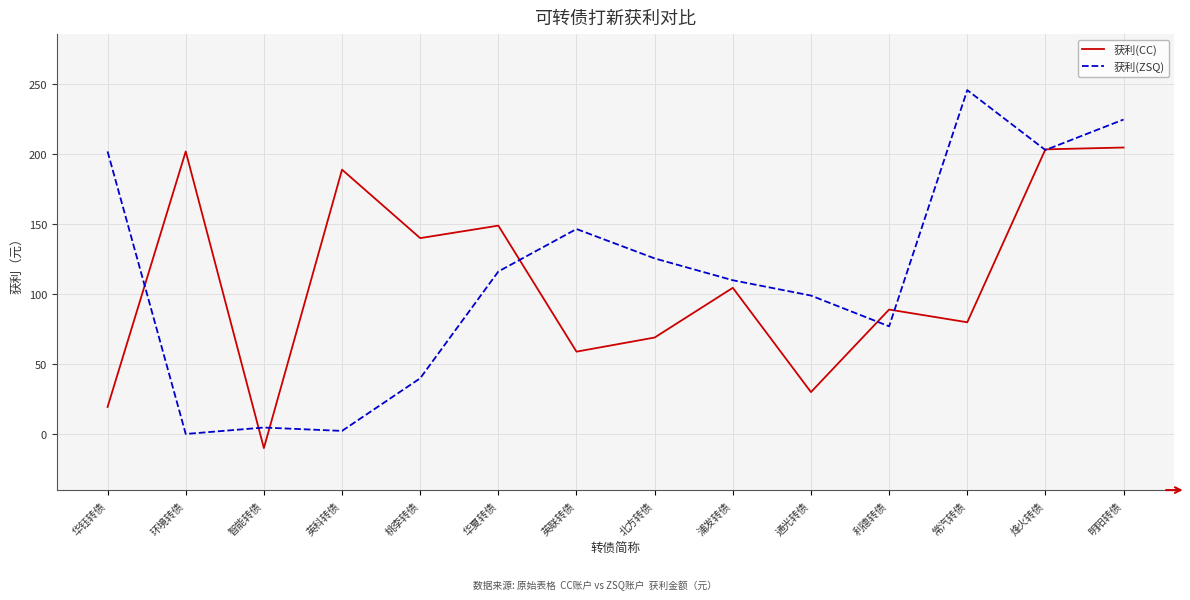

How many distinct data groups are displayed?

2